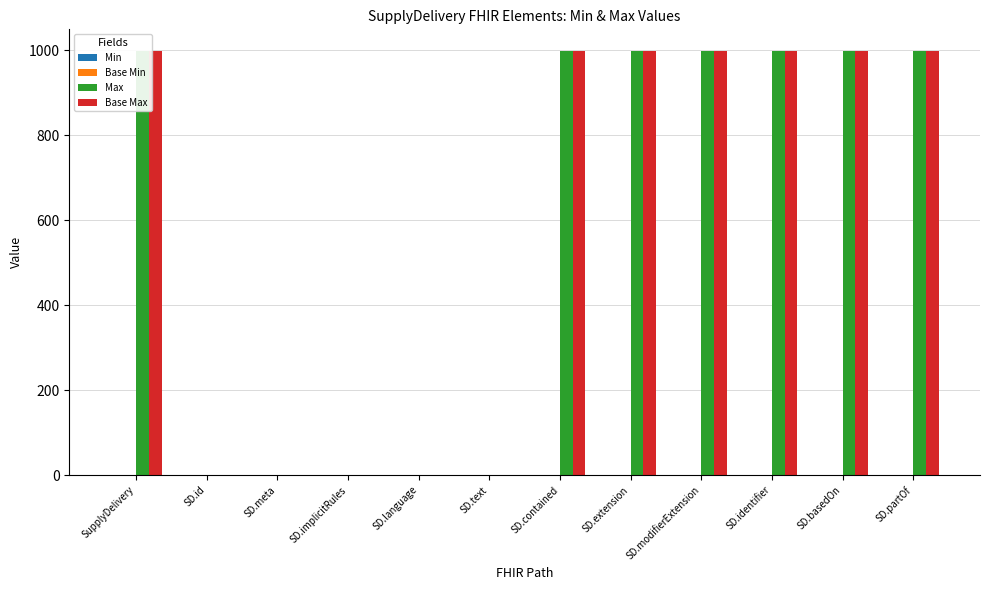

Are the bars grouped side by side (vs. stacked)?

Yes